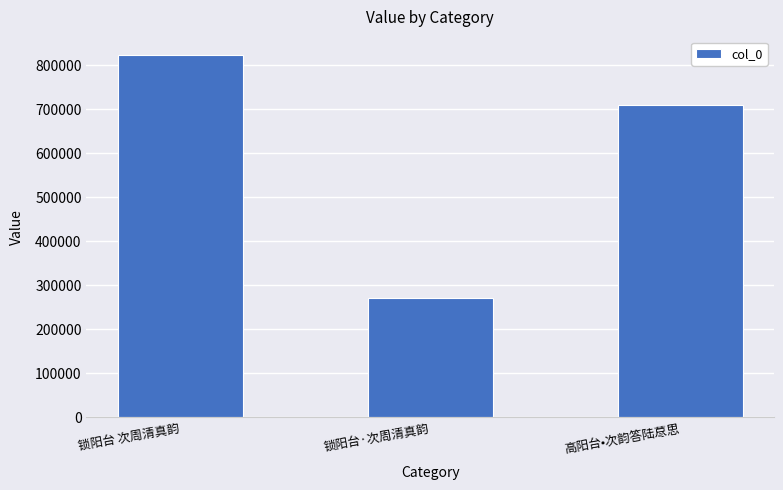

Reading left to right, what are all the values shown in this chart?

823453	269796	708663